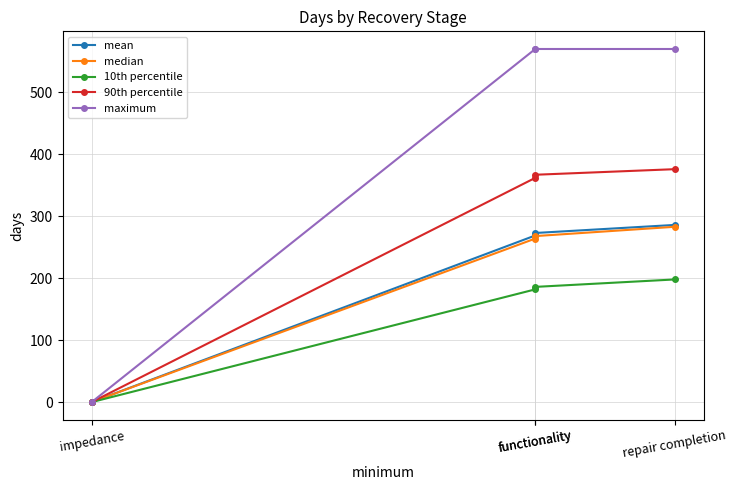

What is the average value of the mean series?

207